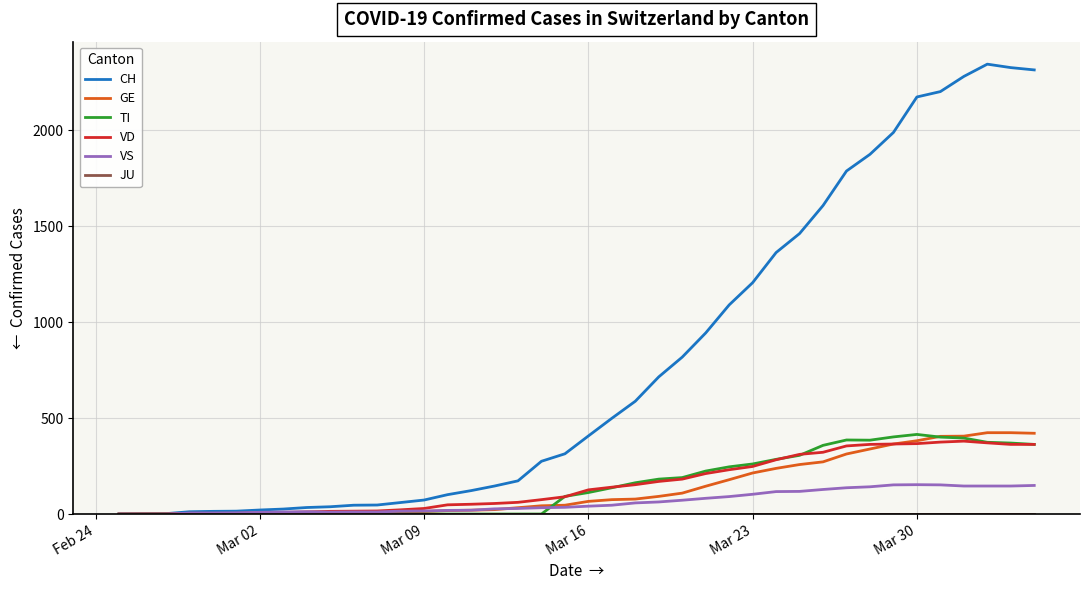

What is the maximum value for GE?

424